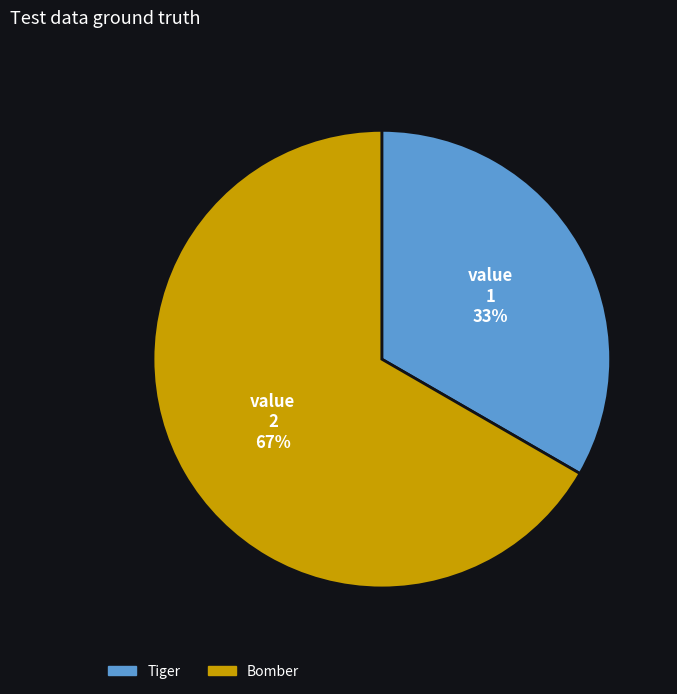

To the nearest percent, what is the combined percentage of Tiger and Bomber?

100%